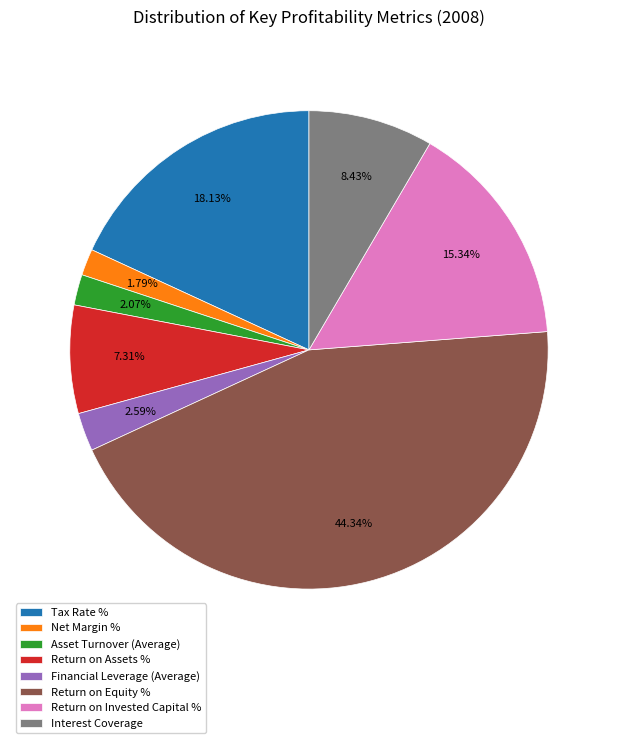

What percentage is the Return on Assets % slice, to the nearest percent?

7%